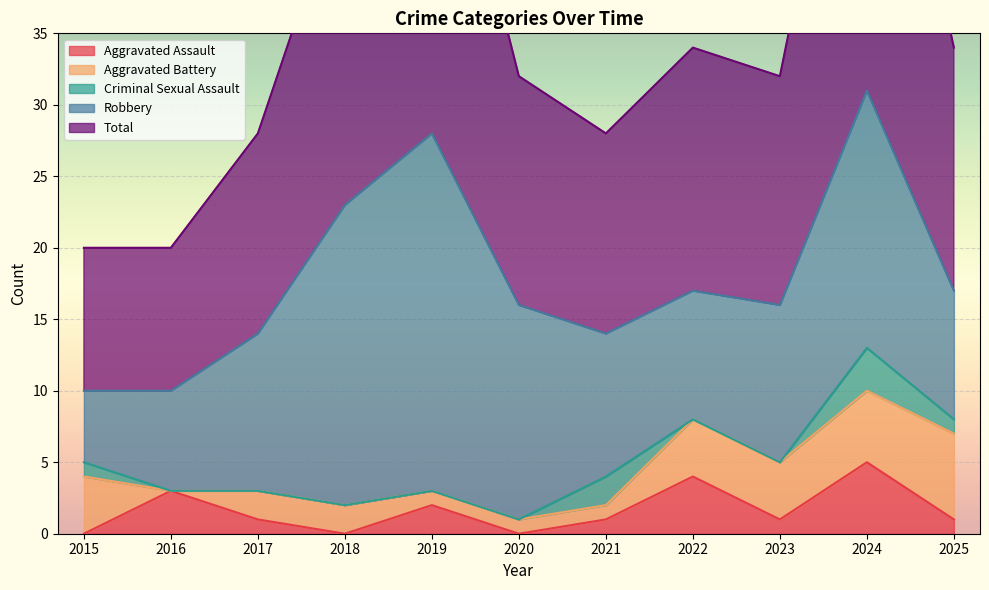

Reading left to right, list all the values displayed in this chart.

Aggravated Assault: 0	3	1	0	2	0	1	4	1	5	1
Aggravated Battery: 4	0	2	2	1	1	1	4	4	5	6
Criminal Sexual Assault: 1	0	0	0	0	0	2	0	0	3	1
Robbery: 5	7	11	21	25	15	10	9	11	18	9
Total: 10	10	14	23	28	16	14	17	16	31	17